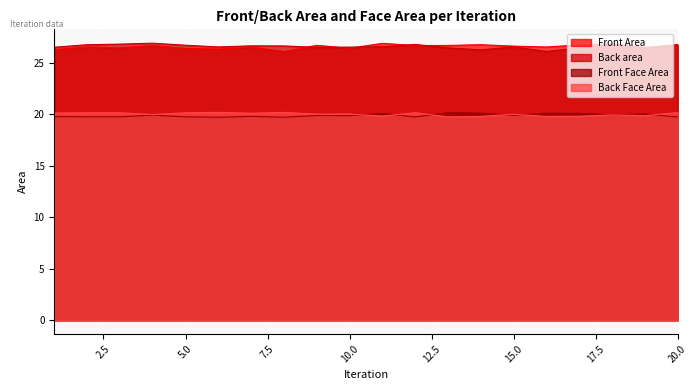

How many intersections are there between Back Face Area and Front Face Area?

6